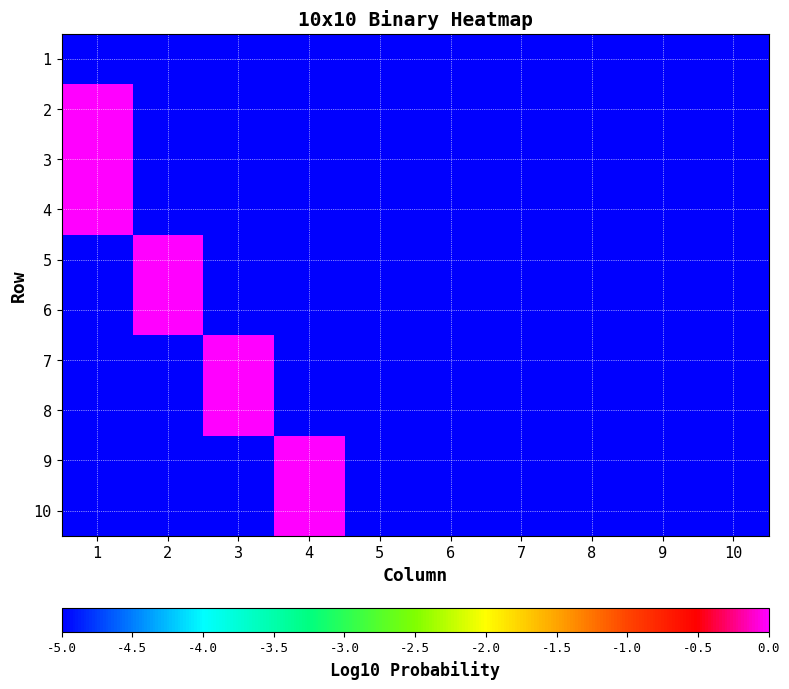

Reading left to right, transcribe all the data shown in this chart.

1: 1=-5	2=-5	3=-5	4=-5	5=-5	6=-5	7=-5	8=-5	9=-5	10=-5
2: 1=0	2=-5	3=-5	4=-5	5=-5	6=-5	7=-5	8=-5	9=-5	10=-5
3: 1=0	2=-5	3=-5	4=-5	5=-5	6=-5	7=-5	8=-5	9=-5	10=-5
4: 1=0	2=-5	3=-5	4=-5	5=-5	6=-5	7=-5	8=-5	9=-5	10=-5
5: 1=-5	2=0	3=-5	4=-5	5=-5	6=-5	7=-5	8=-5	9=-5	10=-5
6: 1=-5	2=0	3=-5	4=-5	5=-5	6=-5	7=-5	8=-5	9=-5	10=-5
7: 1=-5	2=-5	3=0	4=-5	5=-5	6=-5	7=-5	8=-5	9=-5	10=-5
8: 1=-5	2=-5	3=0	4=-5	5=-5	6=-5	7=-5	8=-5	9=-5	10=-5
9: 1=-5	2=-5	3=-5	4=0	5=-5	6=-5	7=-5	8=-5	9=-5	10=-5
10: 1=-5	2=-5	3=-5	4=0	5=-5	6=-5	7=-5	8=-5	9=-5	10=-5